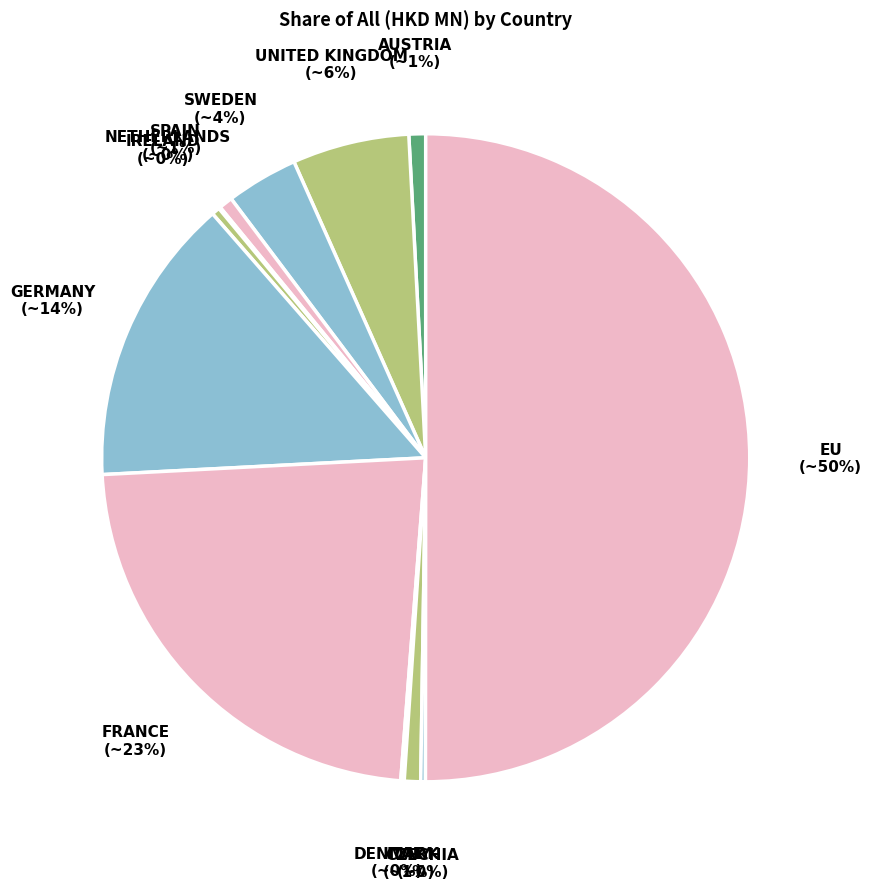

What is the majority slice?

EU